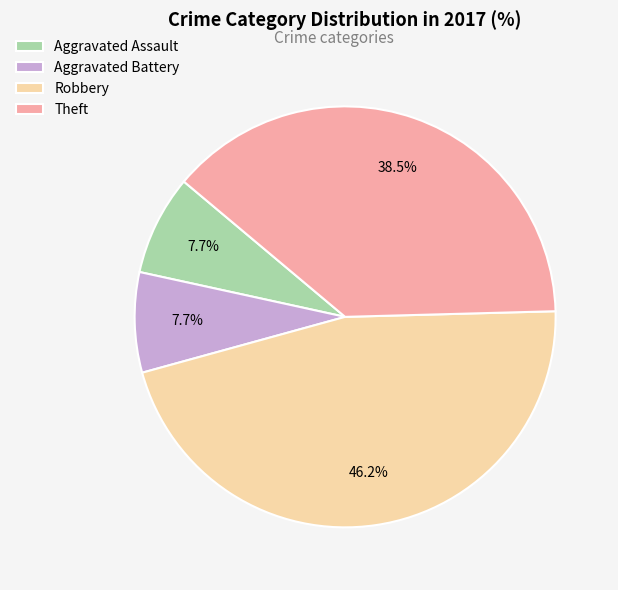

Approximately how many times larger is the value at Aggravated Assault compared to Aggravated Battery?

1.0